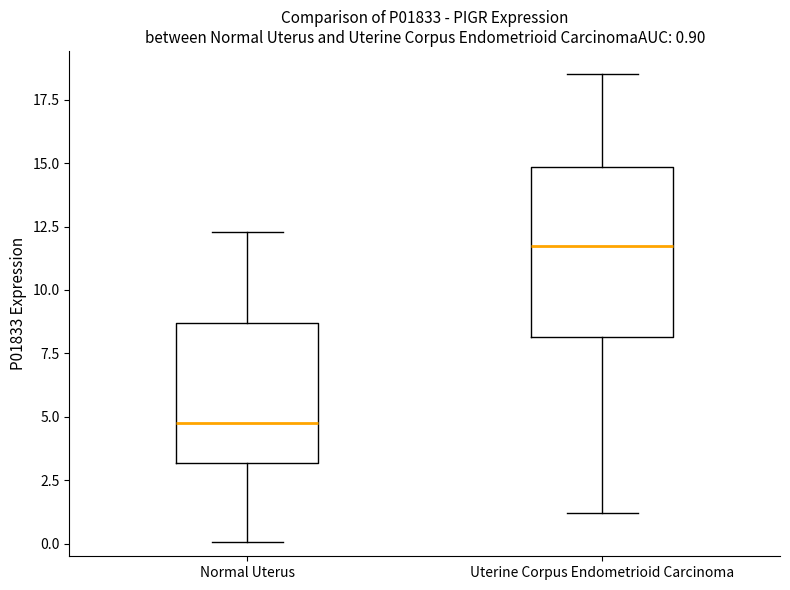

Which box has the lowest median line?

Normal Uterus